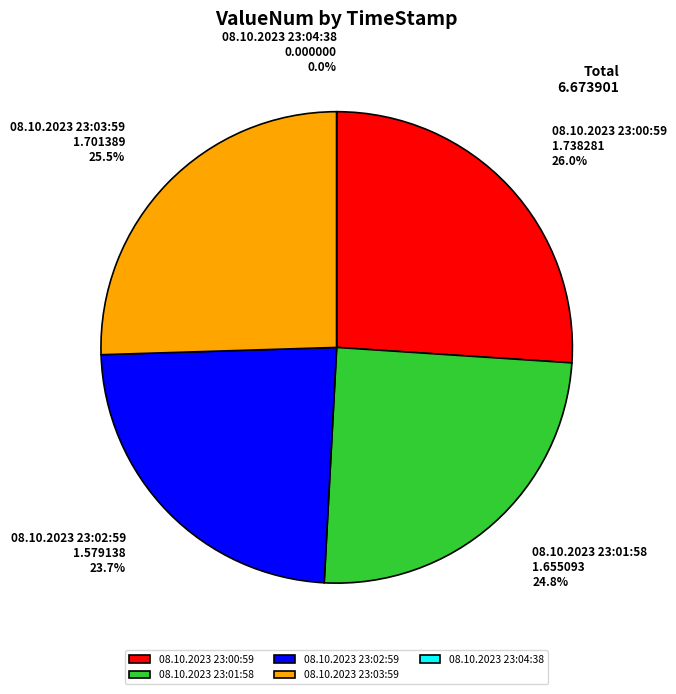

To the nearest percent, what is the difference between the 08.10.2023 23:00:59 and 08.10.2023 23:03:59 slice percentages?

1%